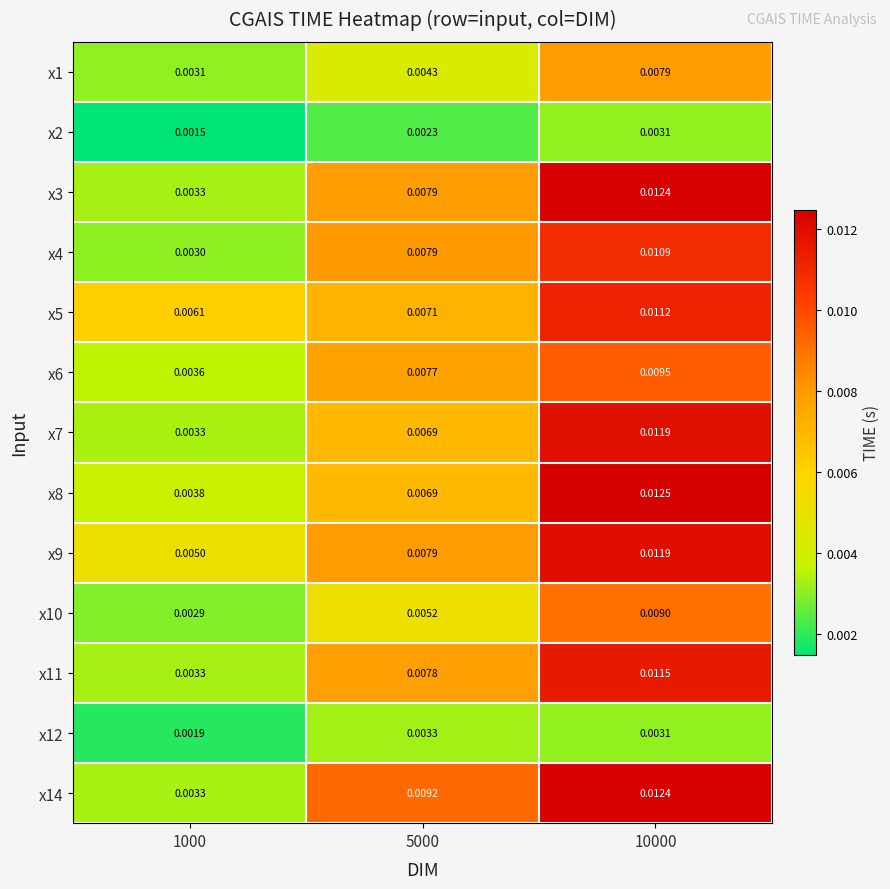

Is the value of x8 at 10000 greater than the value of x12 at 10000?

Yes